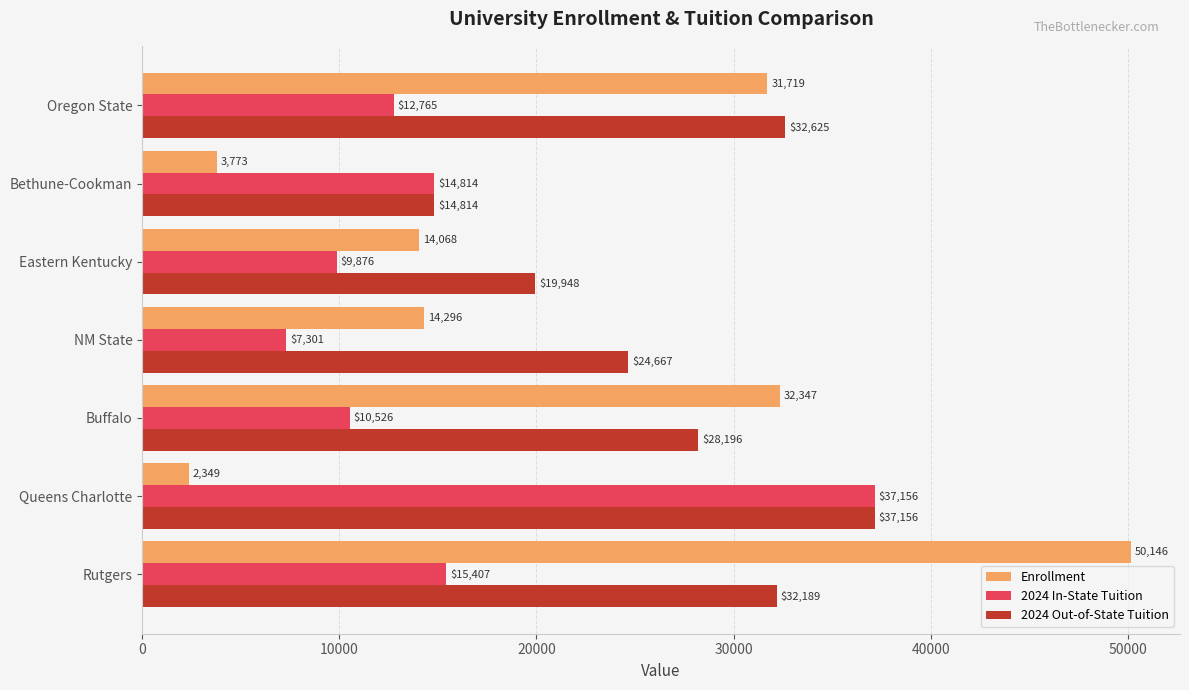

Which category has the highest value across all series?

Rutgers